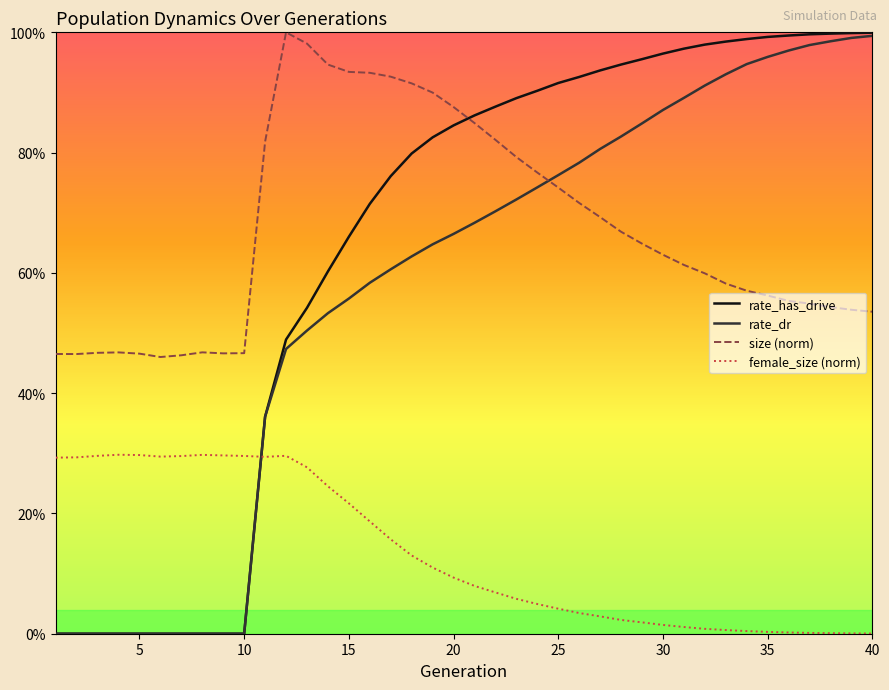

Which series ends up on top after the final intersection of size and rate_has_drive?

rate_has_drive